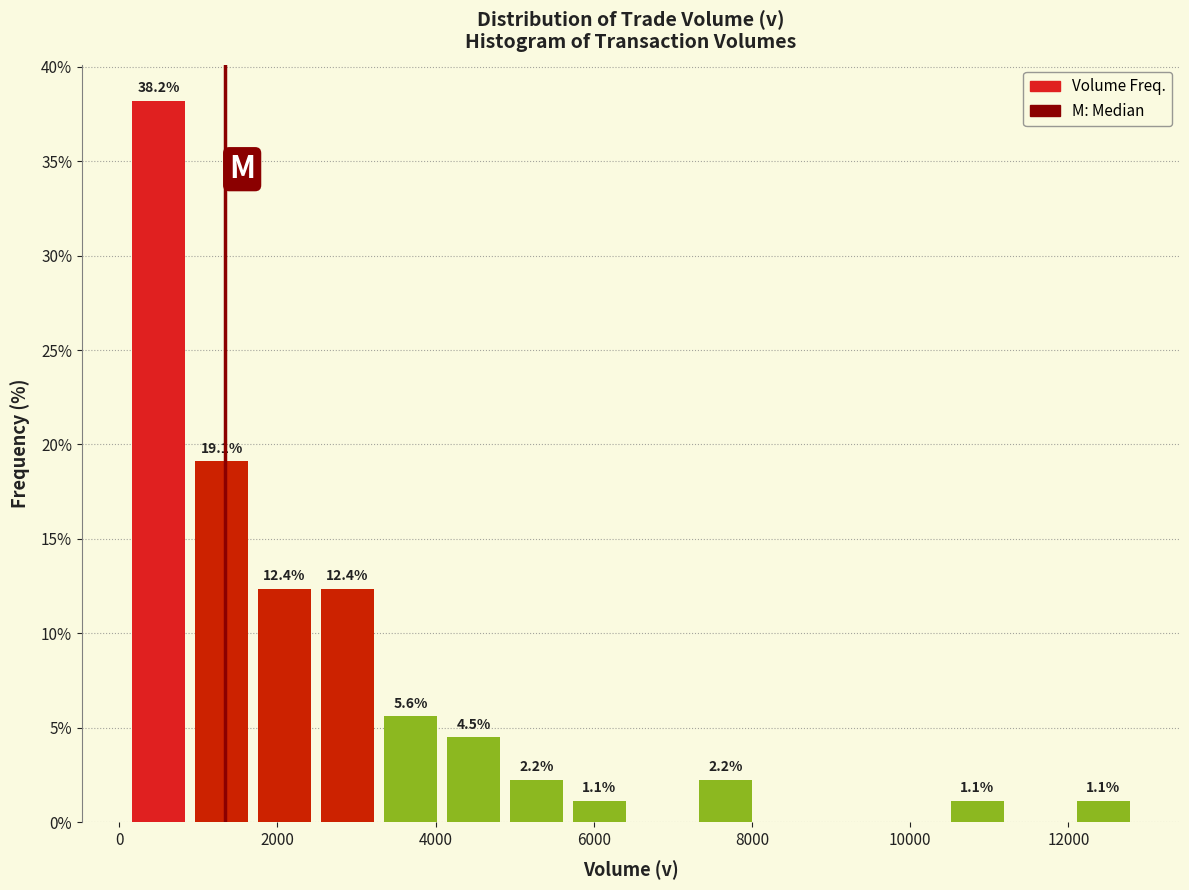

Around what value on the x-axis is the tallest bar? Give the approximate position of its centre, as read against the axis.

400